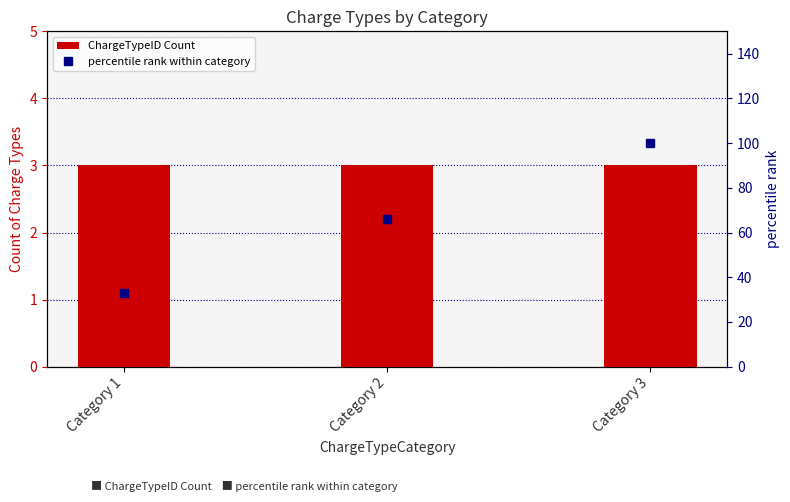

At which category is the sum across all series the highest?

Category 3